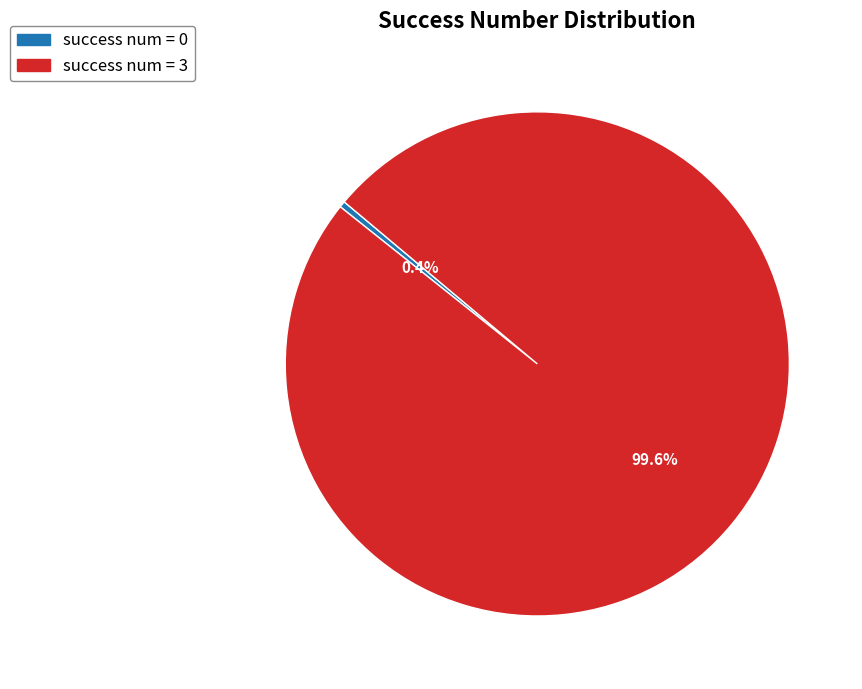

Is there any slice that represents more than half of the pie?

Yes